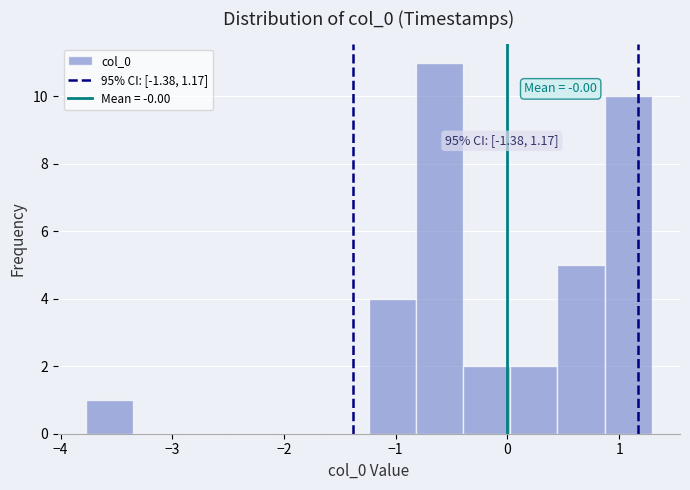

Over which range of the x-axis is the bar tallest?

-0.8 to -0.4